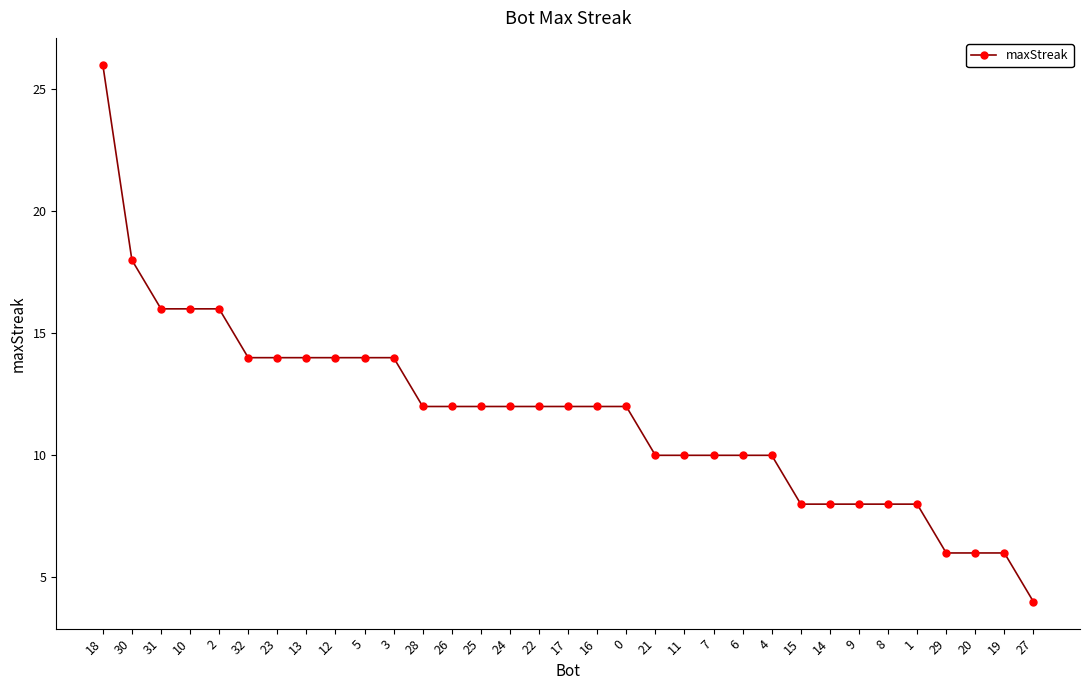

Count the number of data series in this chart.

1